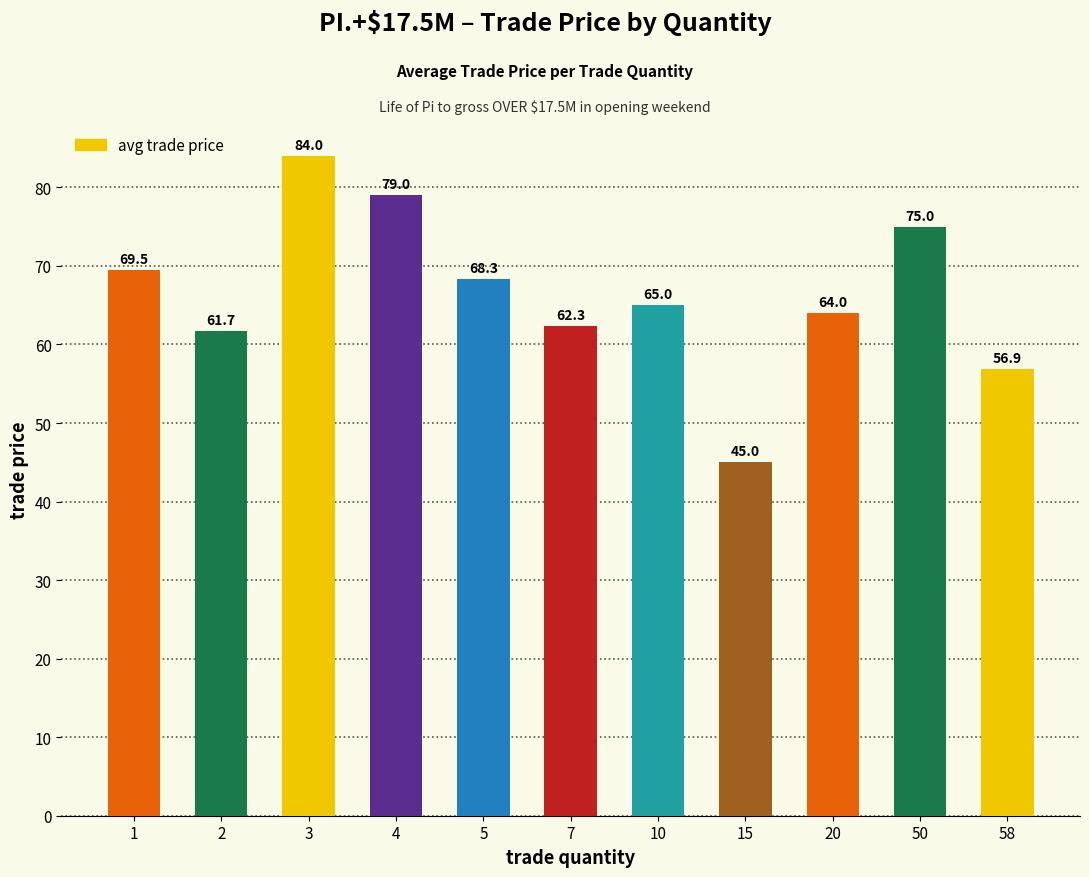

What is the difference between the second highest and minimum values?

34.0